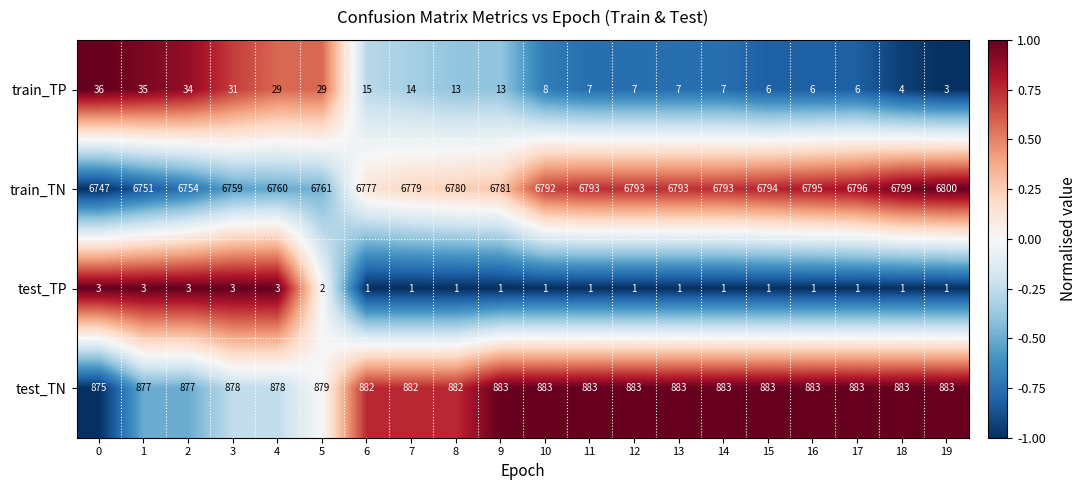

What is the difference between the maximum and second lowest values in the test_TN series?

6